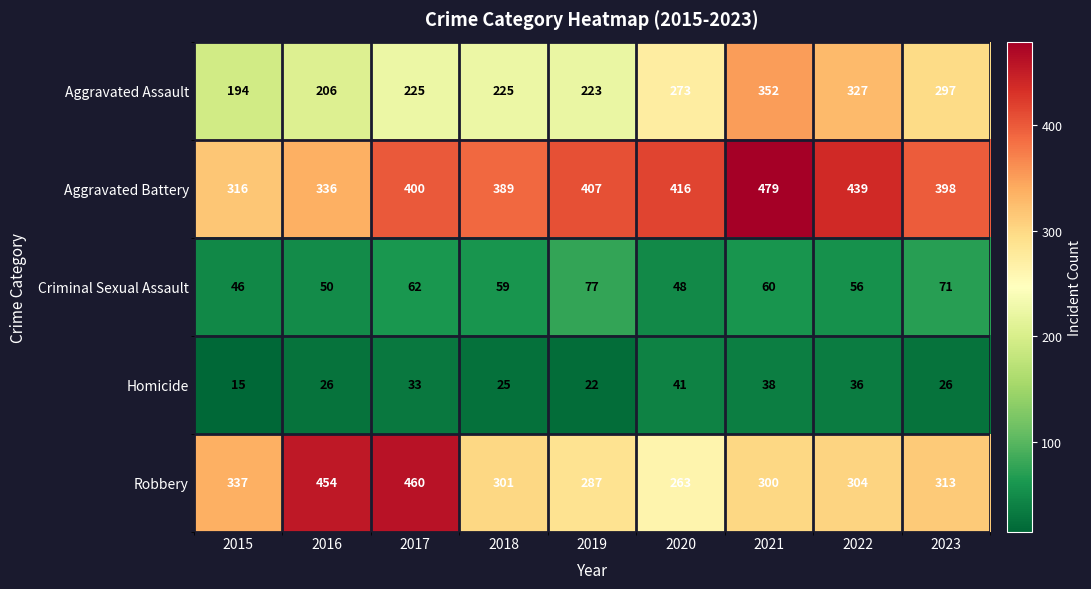

What is the minimum value shown in the chart?

15